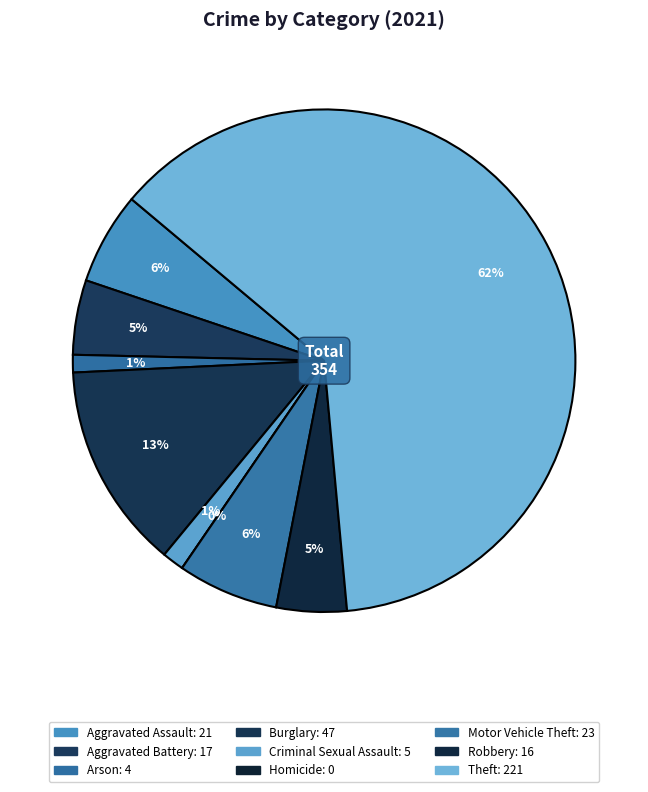

What is the change in value from Aggravated Battery to Robbery?

-1